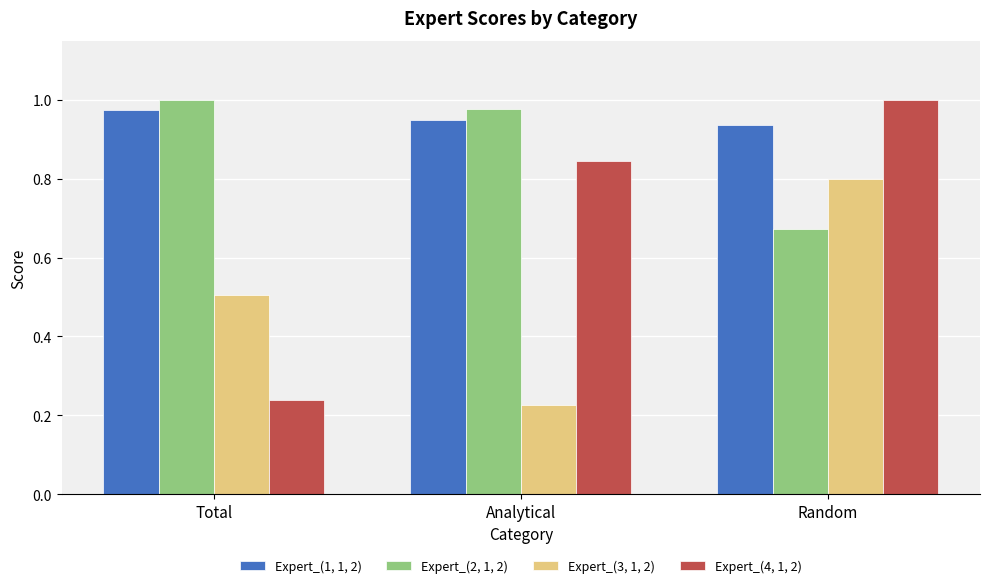

Which series has the largest range (max minus min)?

Expert_(4, 1, 2)